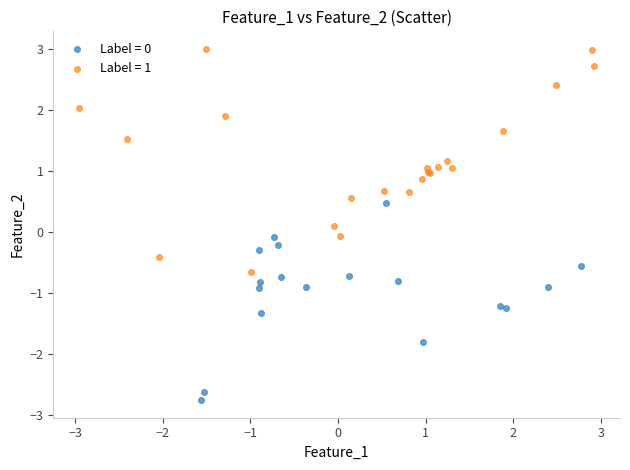

Which series reaches the maximum Y coordinate?

Label = 1